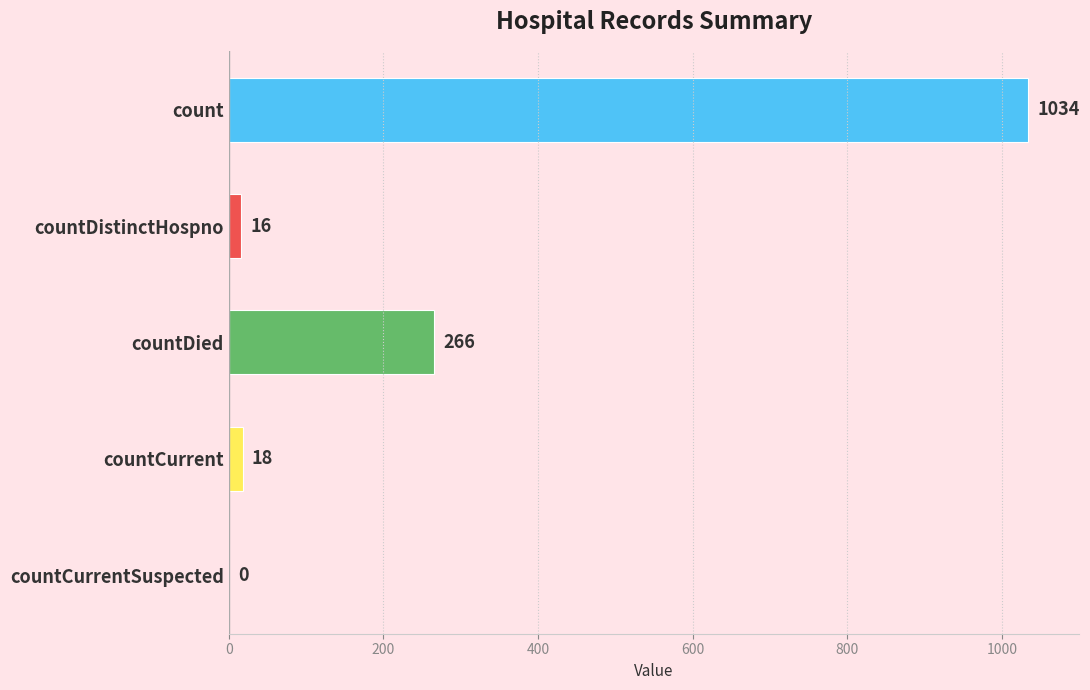

What is the sum of all values?

1334